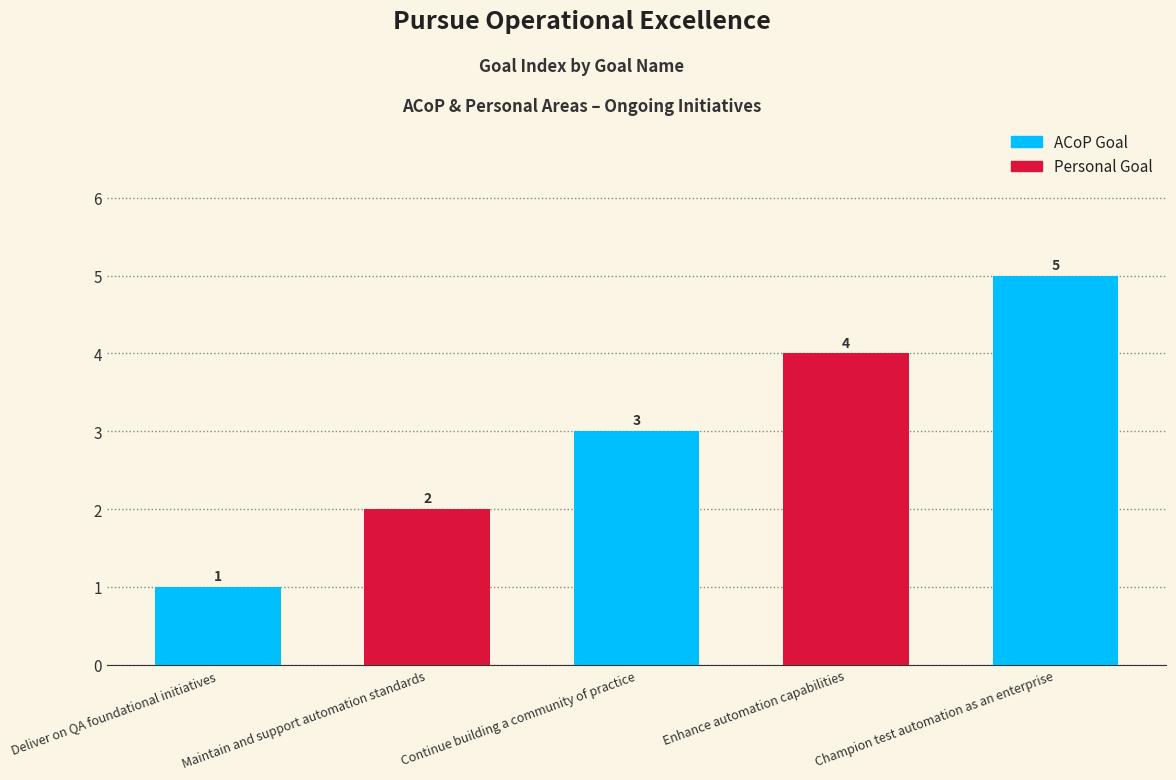

Reading left to right, list all the values displayed in this chart.

1	2	3	4	5